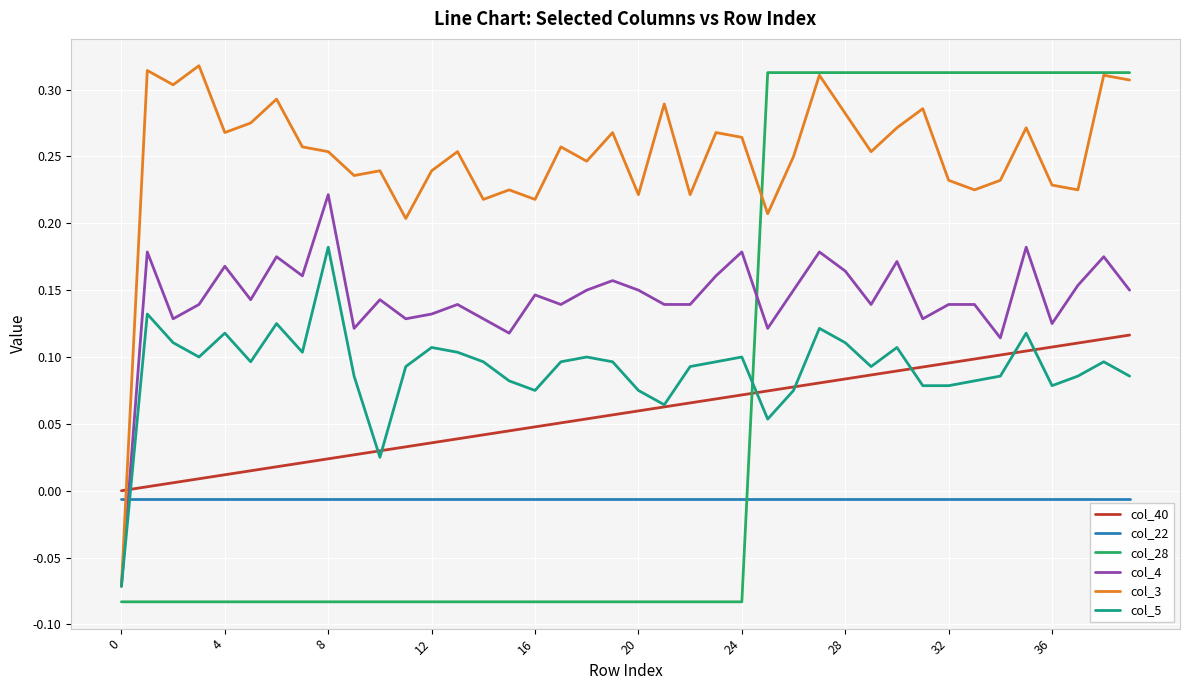

Which series has the largest total across all categories?

col_3